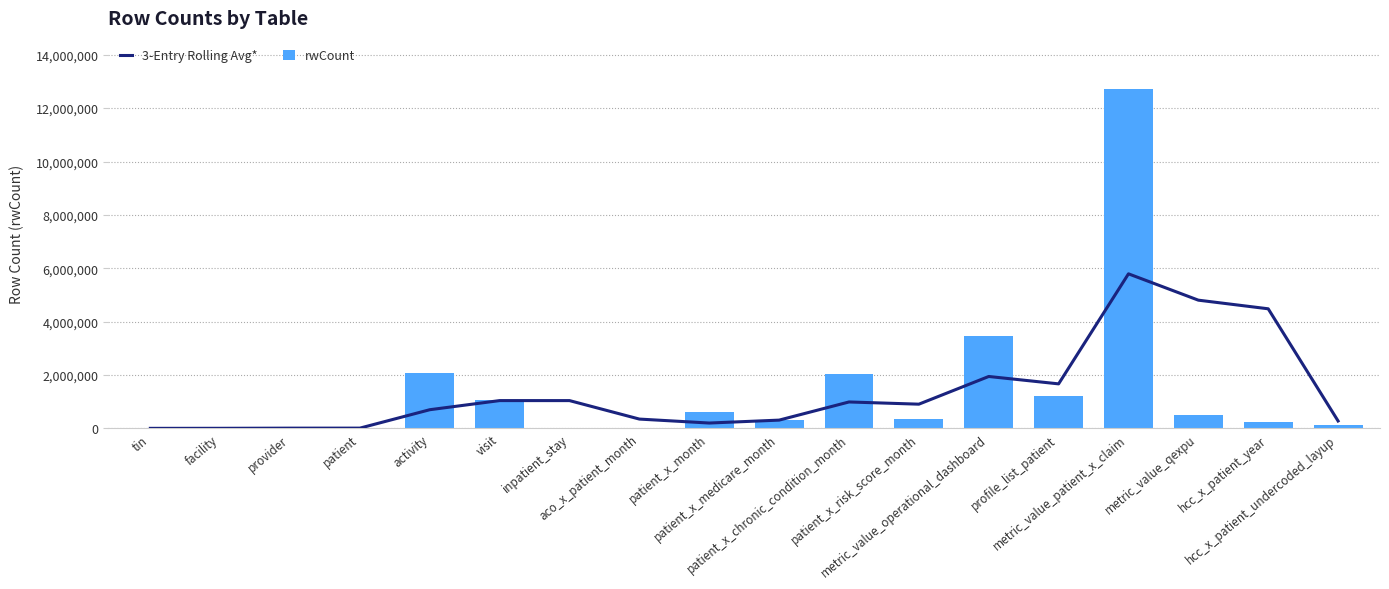

How many groups of bars are there?

18